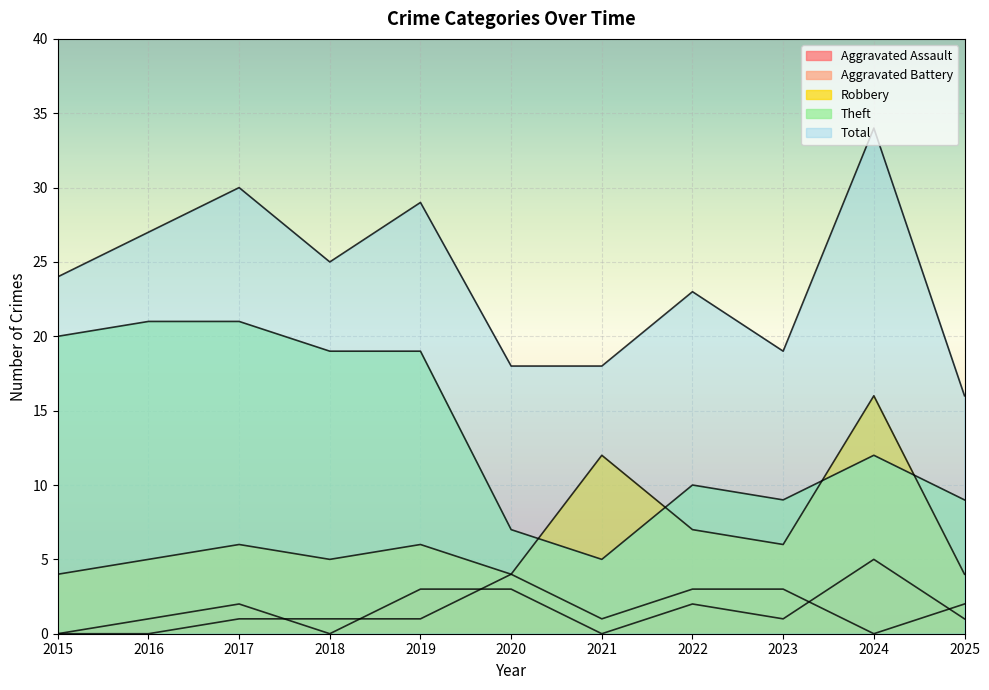

Where is the first local minimum for Aggravated Battery?

2021